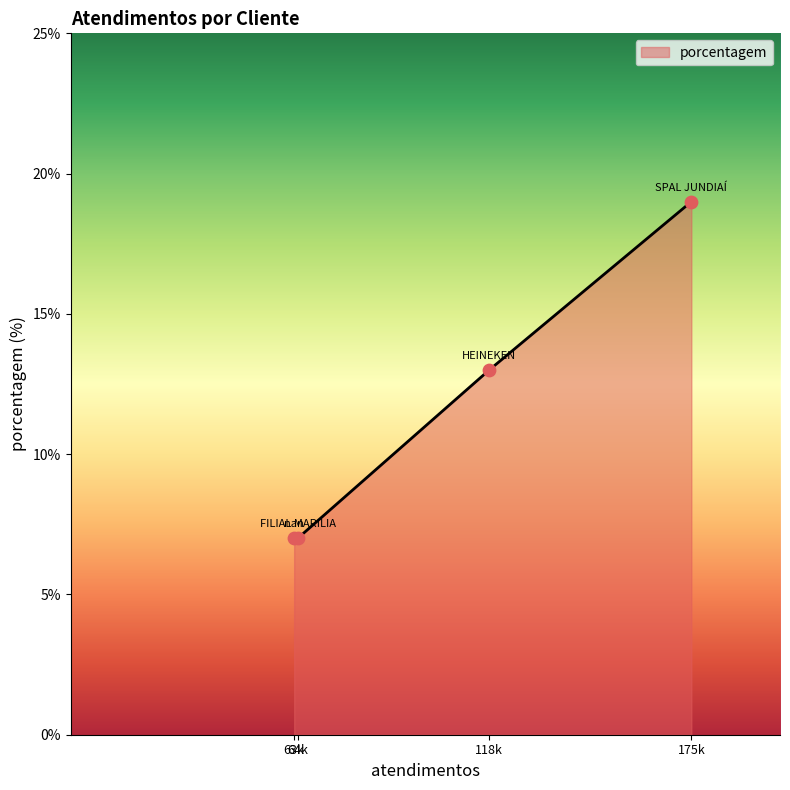

True or false: there are more than 0 points higher than both neighbors.

False